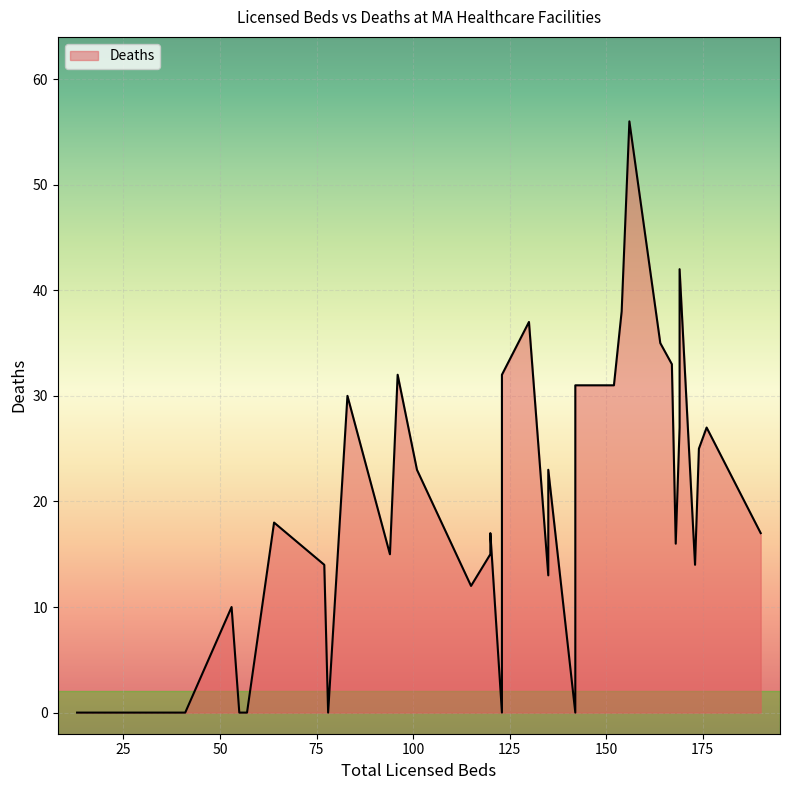

Between 57 and 176, which is larger?

176